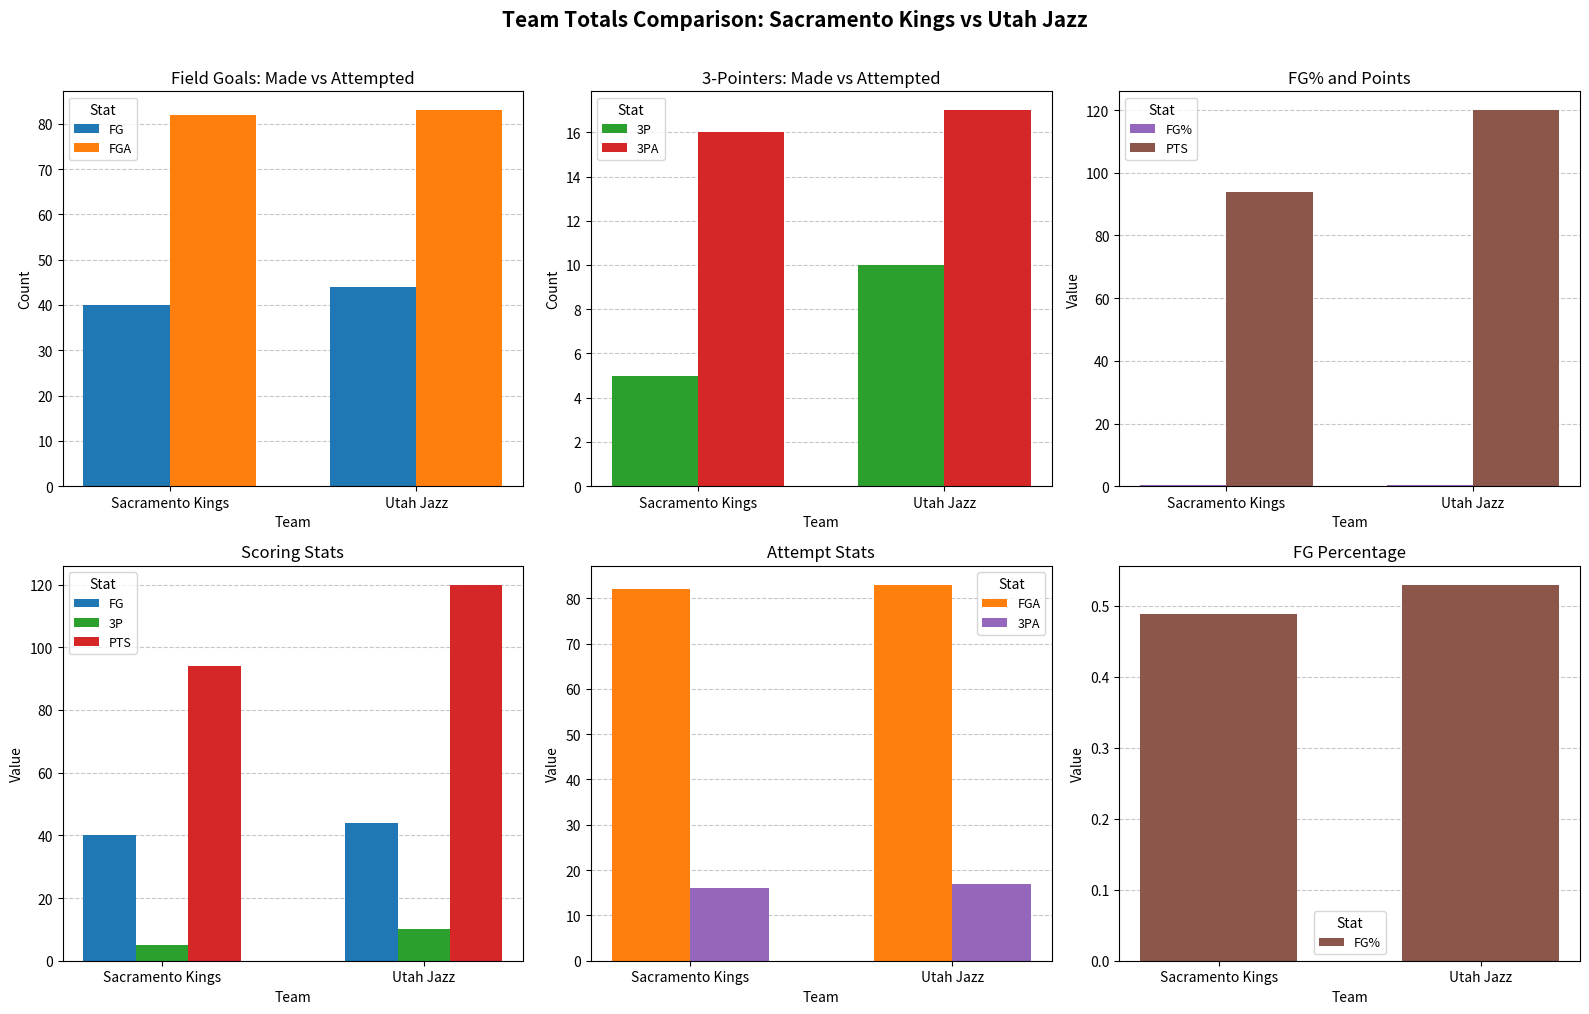

Which series has the widest spread of values?

PTS